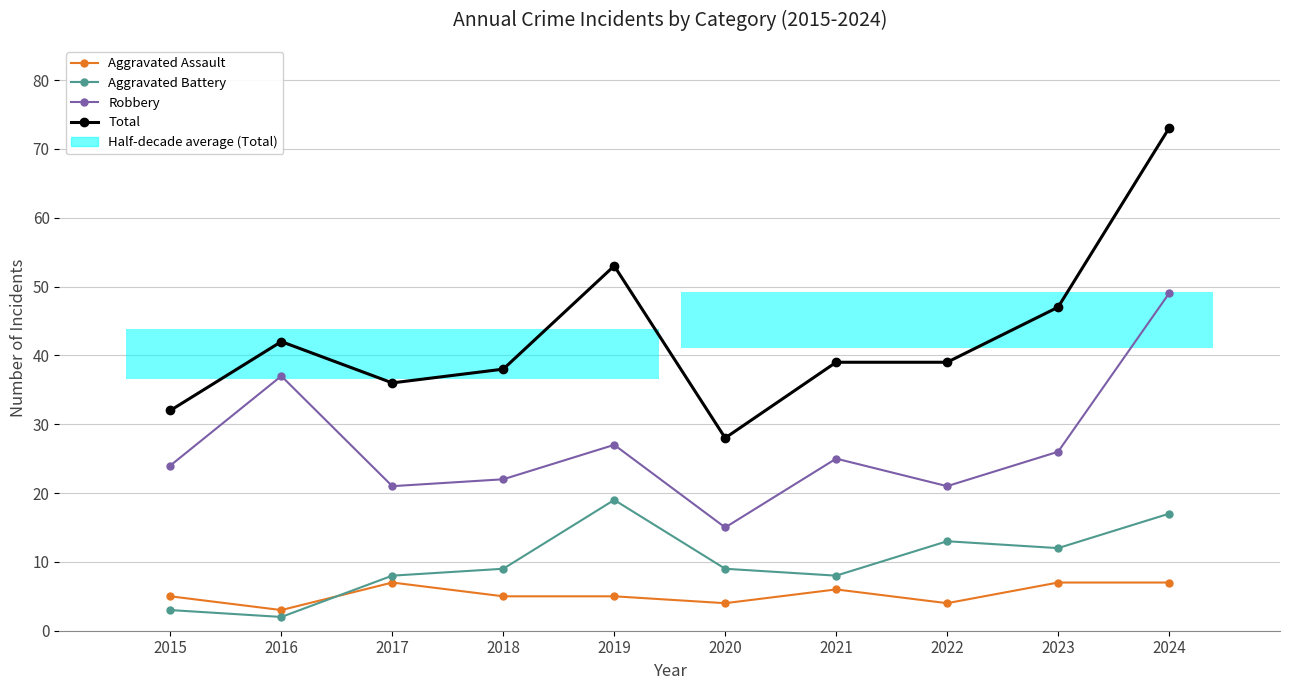

What is the difference between the second highest and second lowest values in the Total series?

21